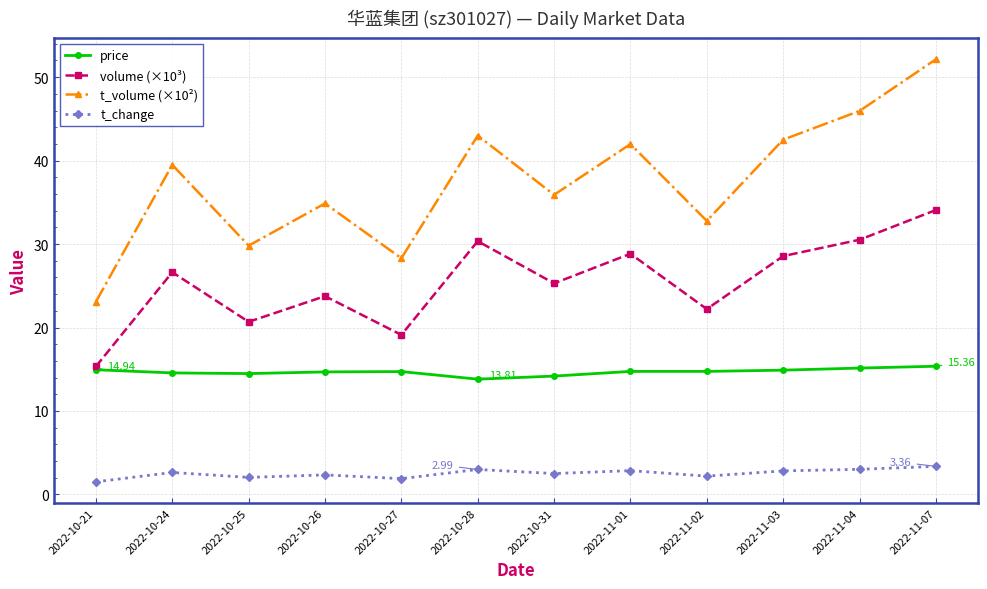

True or false: t_change and t_volume (×10²) cross at least once.

False